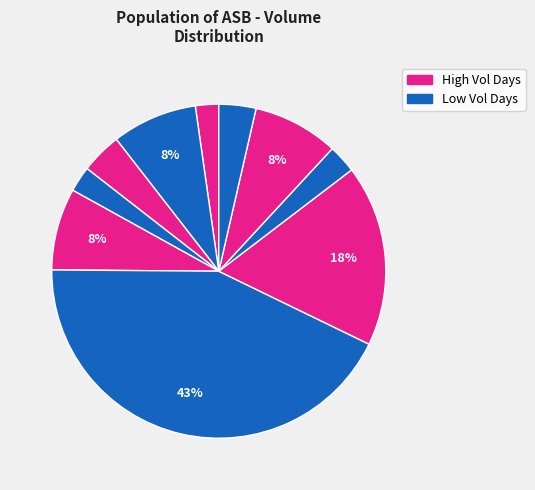

How many segments does this pie chart have?

10